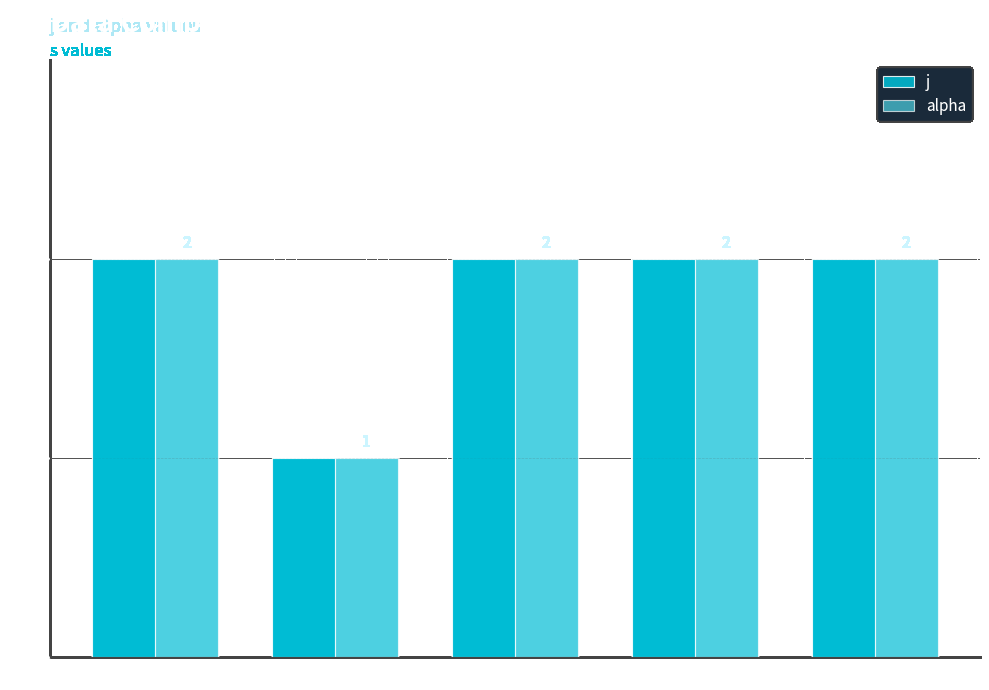

What is the minimum value shown in the chart?

1